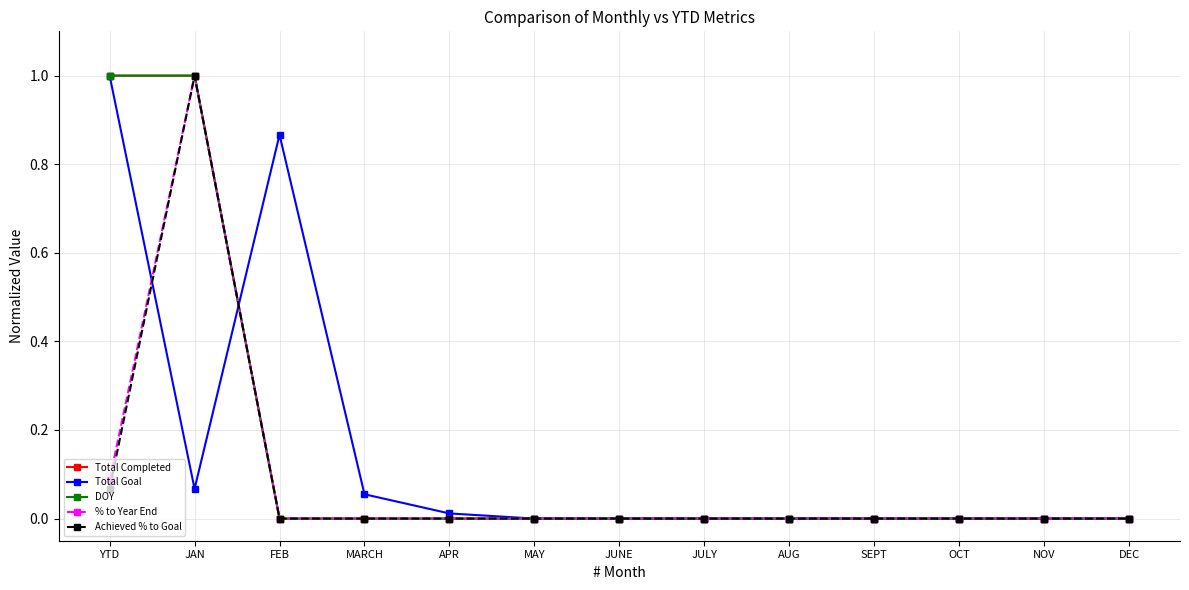

Is it true that Total Goal equals 0.1 at MARCH?

True